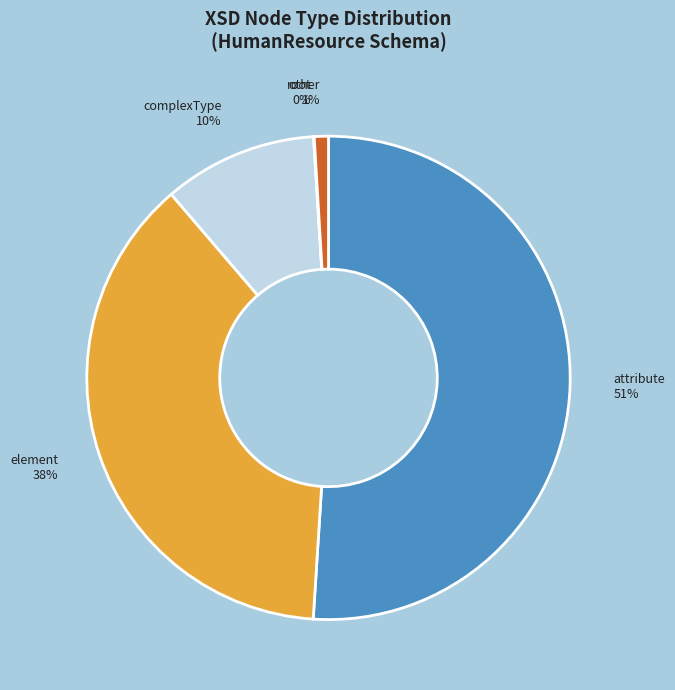

The complexType 10% slice represents 10% of the pie. True or false?

True